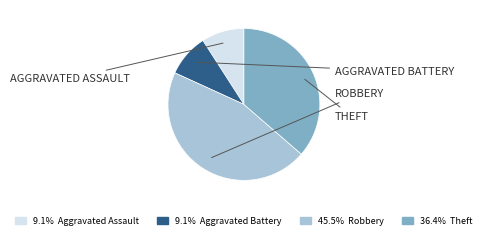

Is there a majority slice in this chart?

No